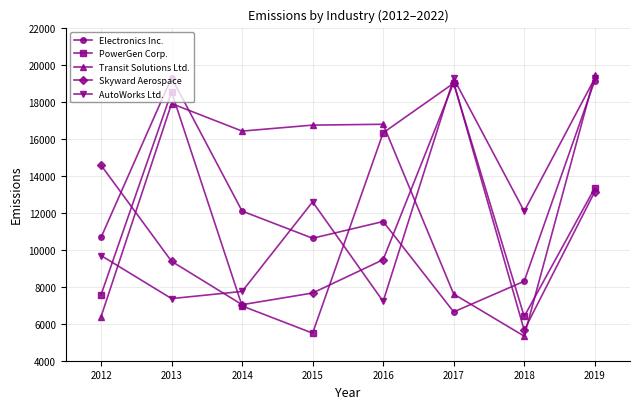

In Electronics Inc., how many points are higher than both neighbors (excluding endpoints)?

2